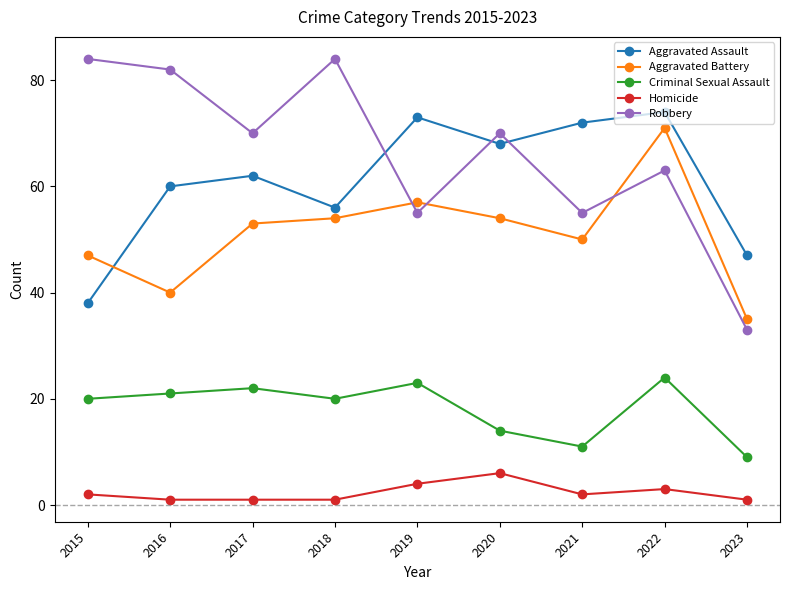

How many categories are shown in the chart?

9